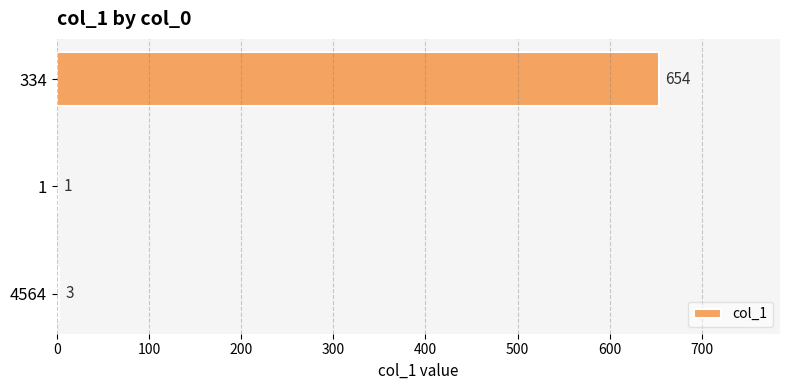

At which label is the value closest to 327?

4564